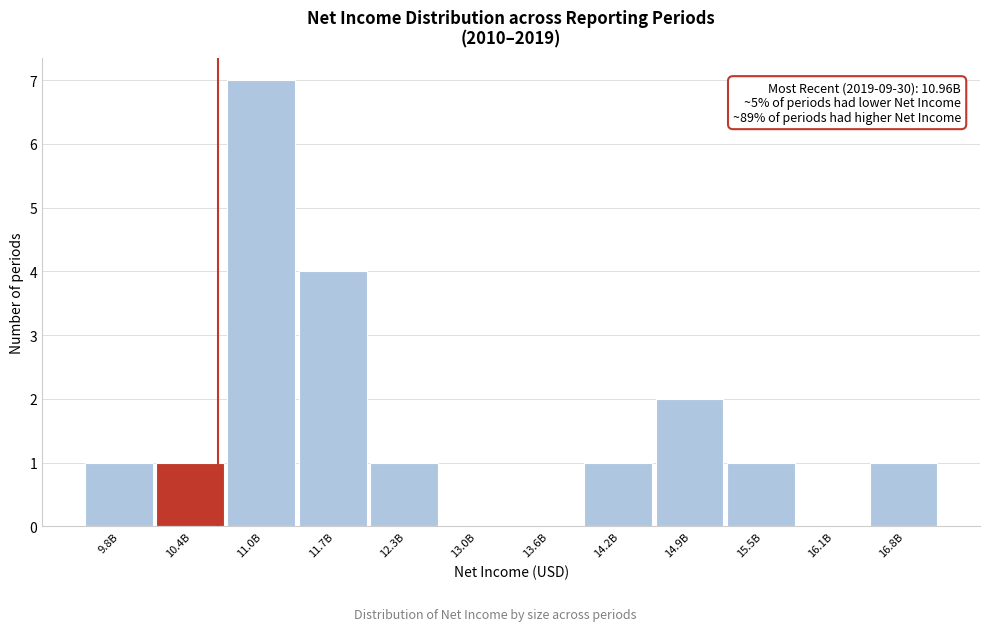

Reading left to right, list all the values displayed in this chart.

9.8B=1	10.4B=1	11.0B=7	11.7B=4	12.3B=1	13.0B=0	13.6B=0	14.2B=1	14.9B=2	15.5B=1	16.1B=0	16.8B=1